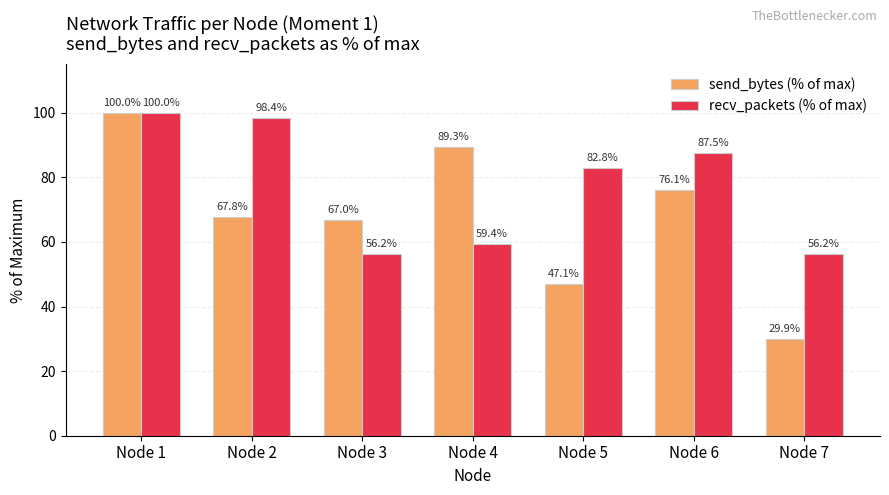

List the labels in order of send_bytes (% of max) value, smallest first.

Node 7, Node 5, Node 3, Node 2, Node 6, Node 4, Node 1